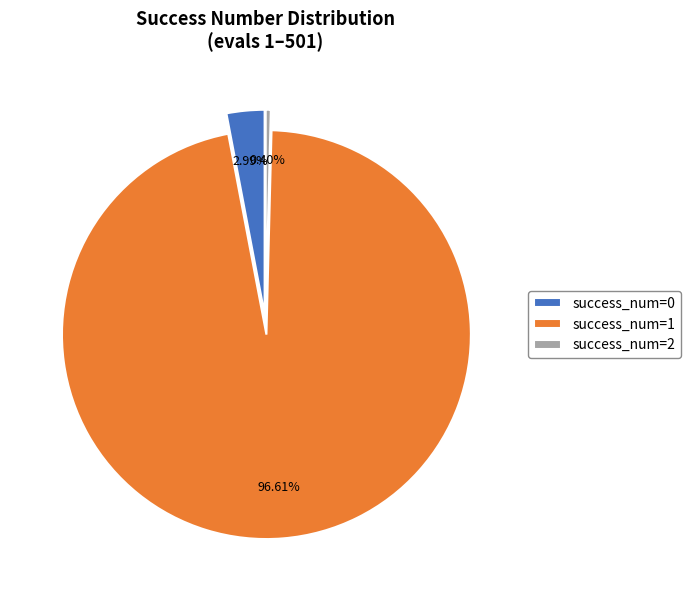

To the nearest percent, what is the average slice percentage?

33%